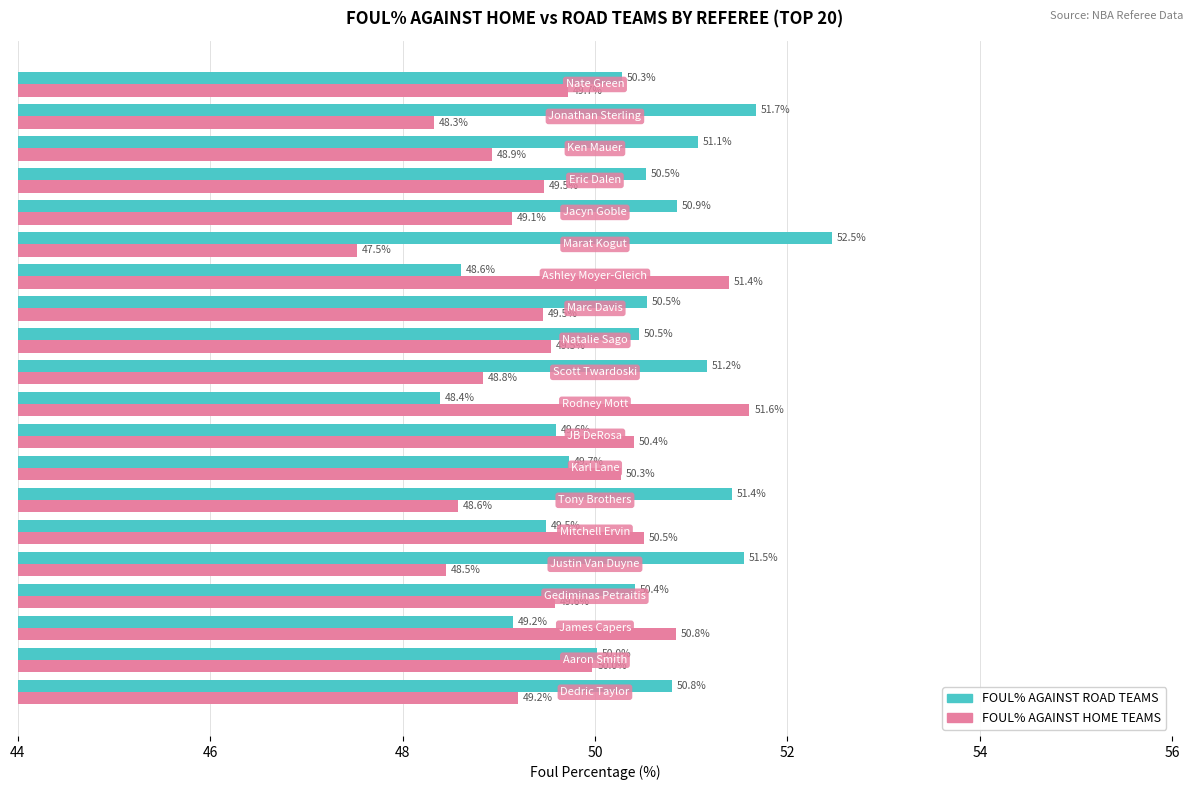

List the series in order of their overall mean, highest first.

FOUL% AGAINST ROAD TEAMS, FOUL% AGAINST HOME TEAMS